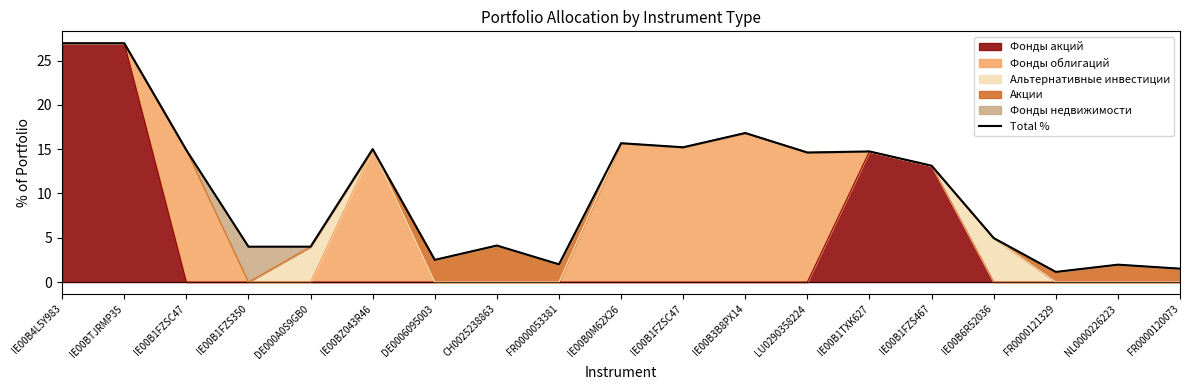

Does the chart have visible grid lines?

No